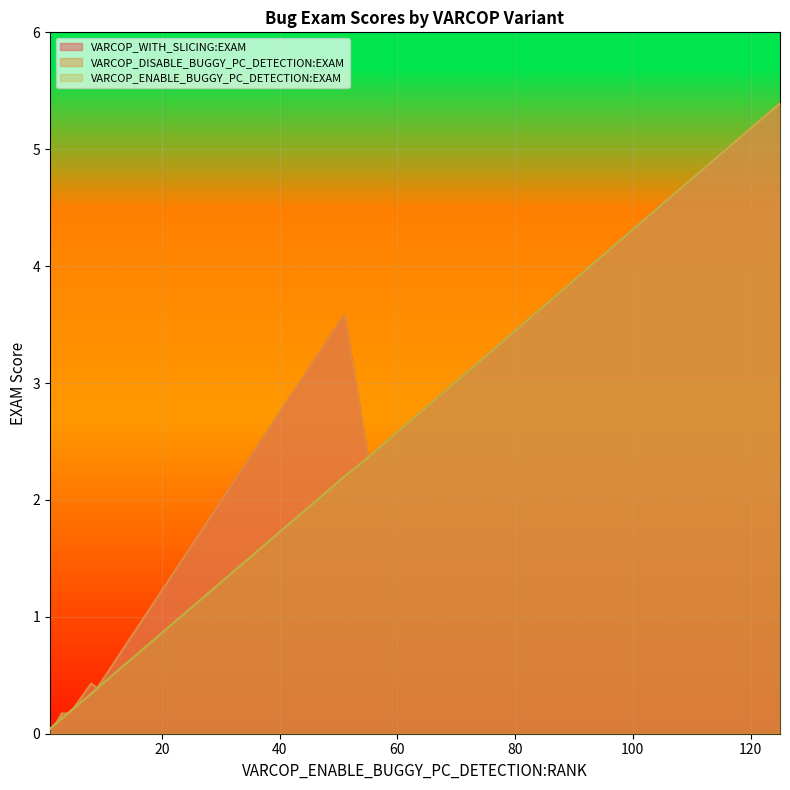

True or false: VARCOP_DISABLE_BUGGY_PC_DETECTION:EXAM and VARCOP_WITH_SLICING:EXAM intersect in this chart.

False